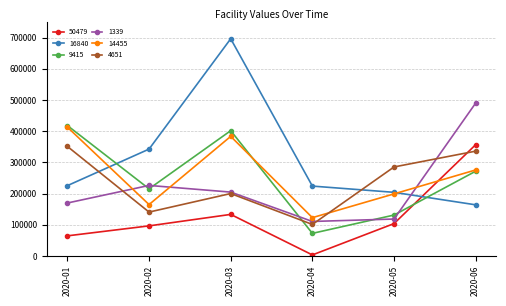

How many intersections are there between 1339 and 14455?

3